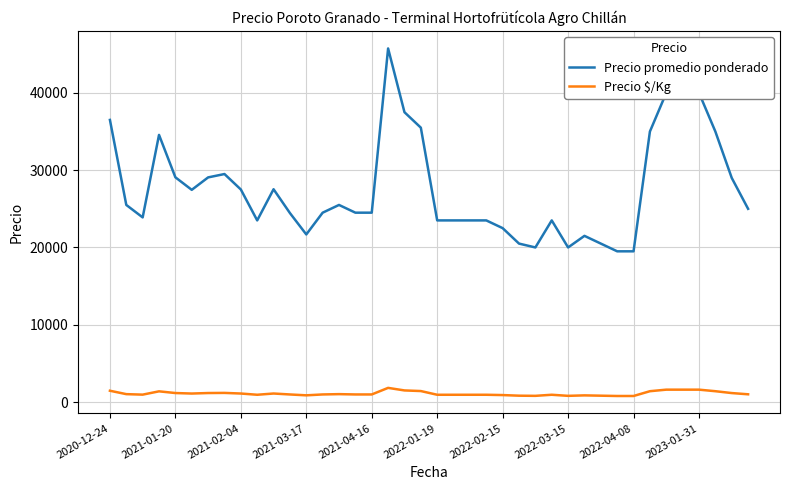

True or false: Precio promedio ponderado and Precio \$/Kg intersect in this chart.

False